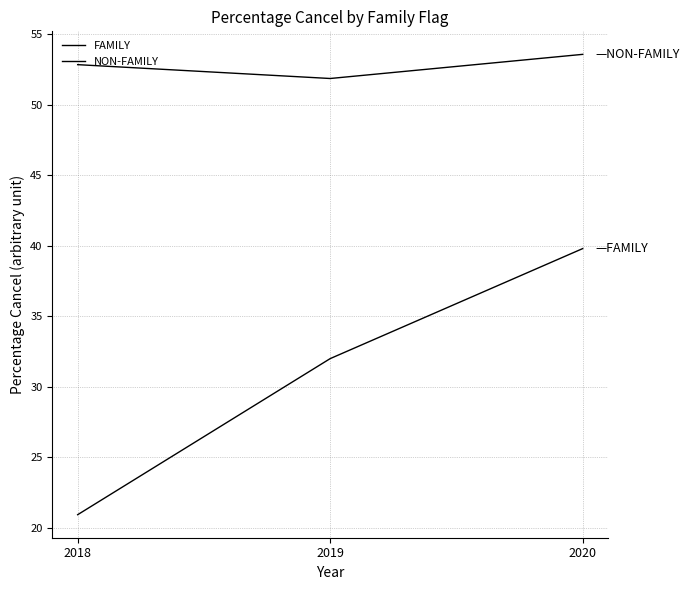

What is the difference between the FAMILY values at 2018 and 2020?

18.9